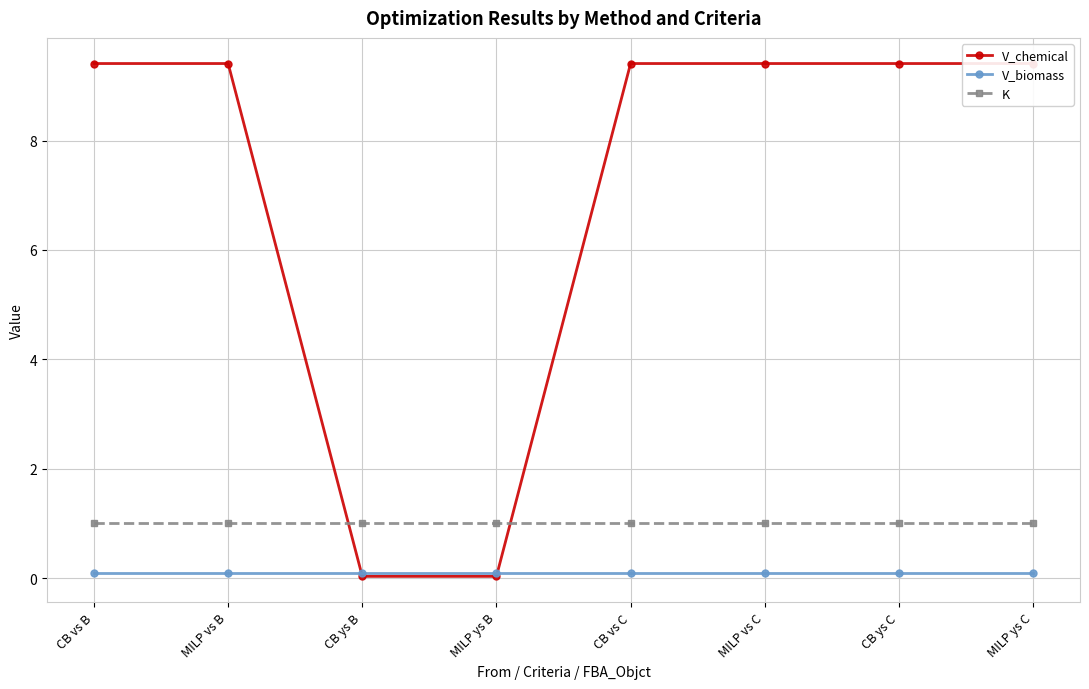

Which series has the largest total across all categories?

V_chemical